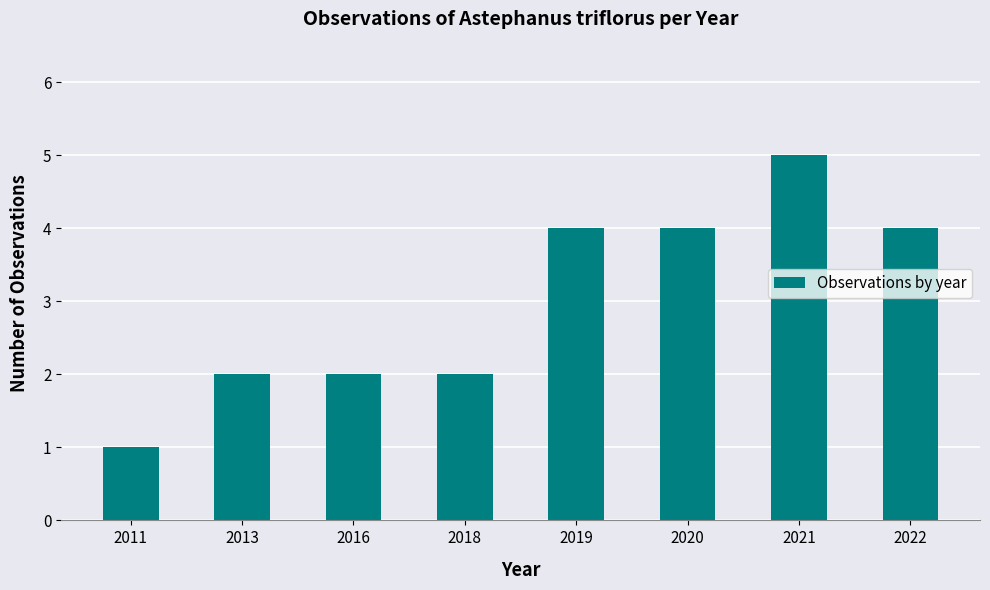

How many bars are there in total?

8